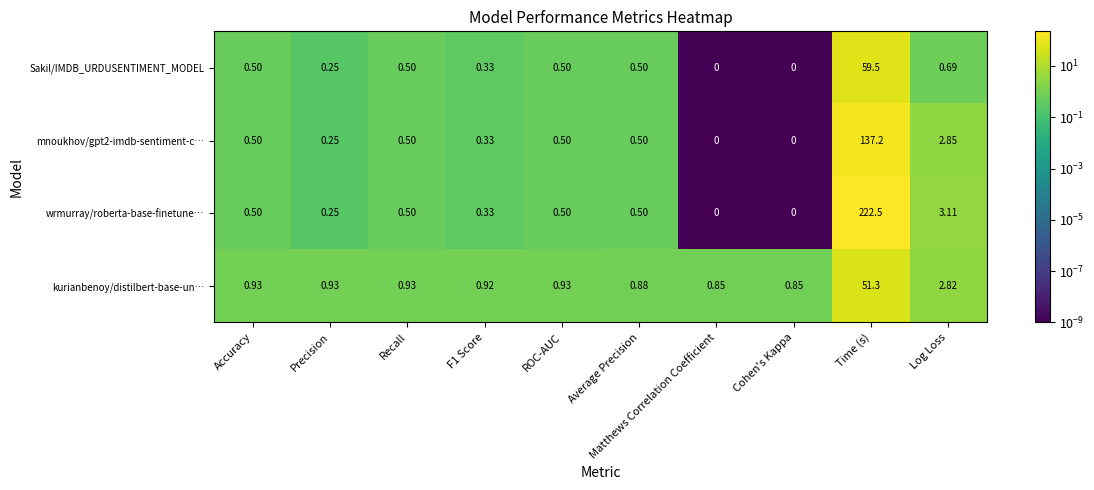

Where is wrmurray/roberta-base-finetune… nearest to the value 111?

Log Loss